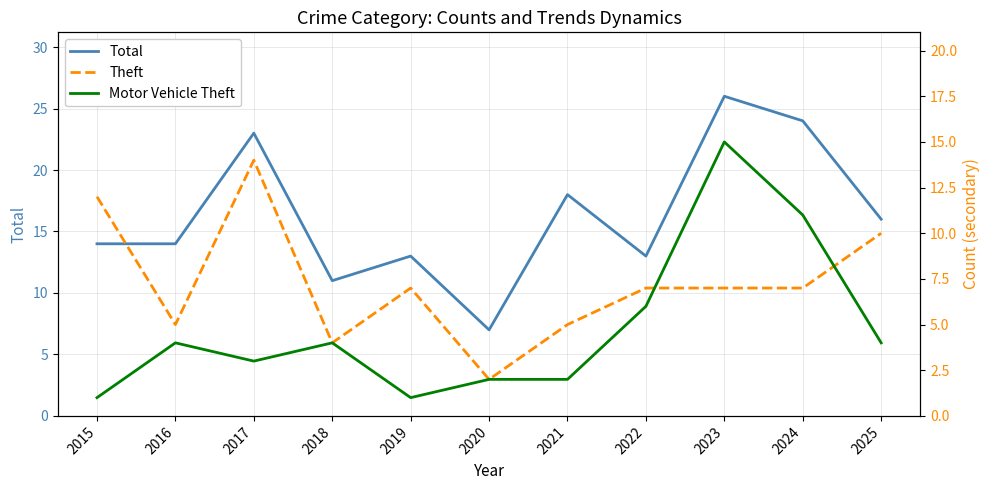

What is the smallest value displayed?

1